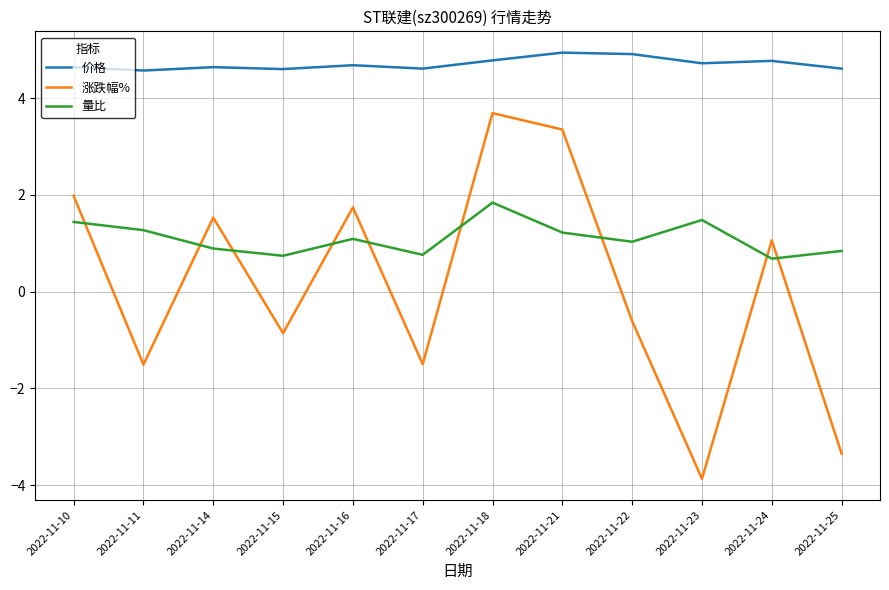

At 2022-11-10, list the series in order from smallest to largest.

量比, 涨跌幅%, 价格